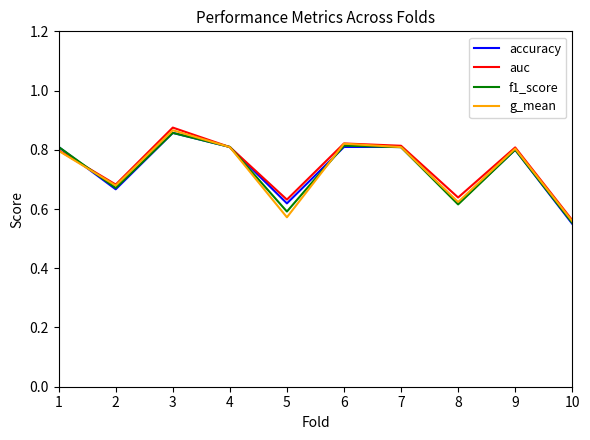

Is it true that f1_score equals 1.2 at 9?

False